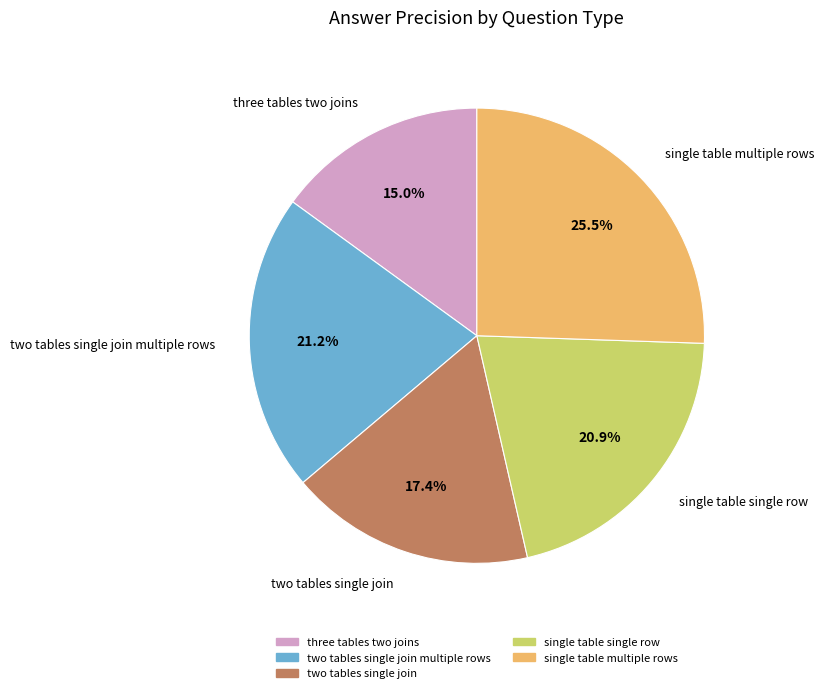

What percentage do two tables single join and two tables single join multiple rows together represent?

38.6%